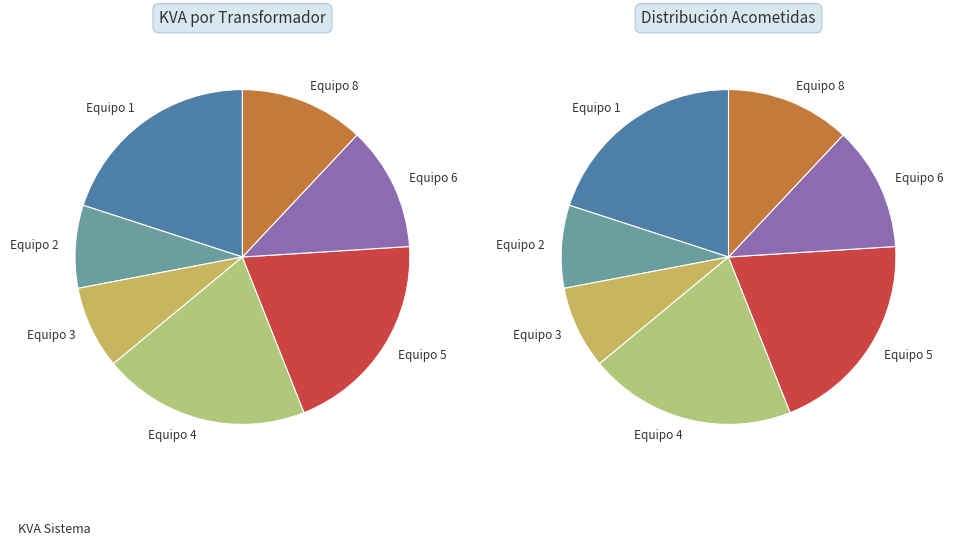

Which category has the smallest portion of the pie?

2